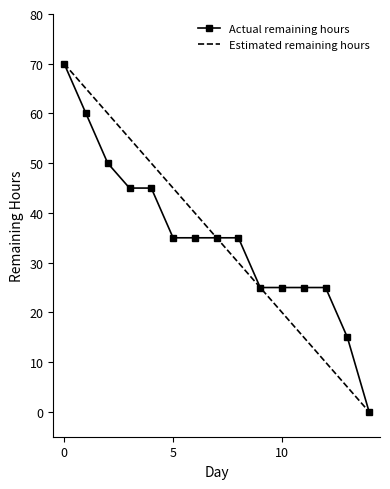

What is the greatest value displayed?

70